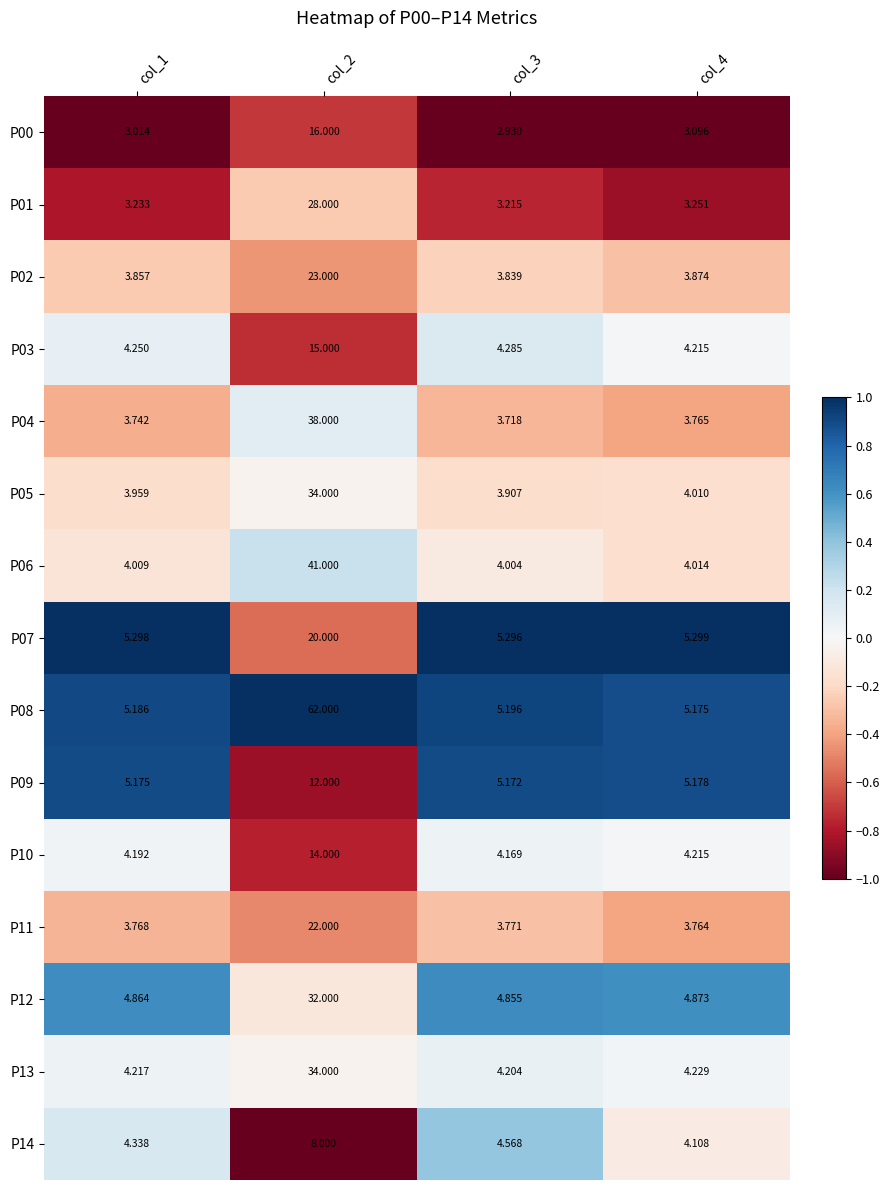

How many series are shown in this chart?

15